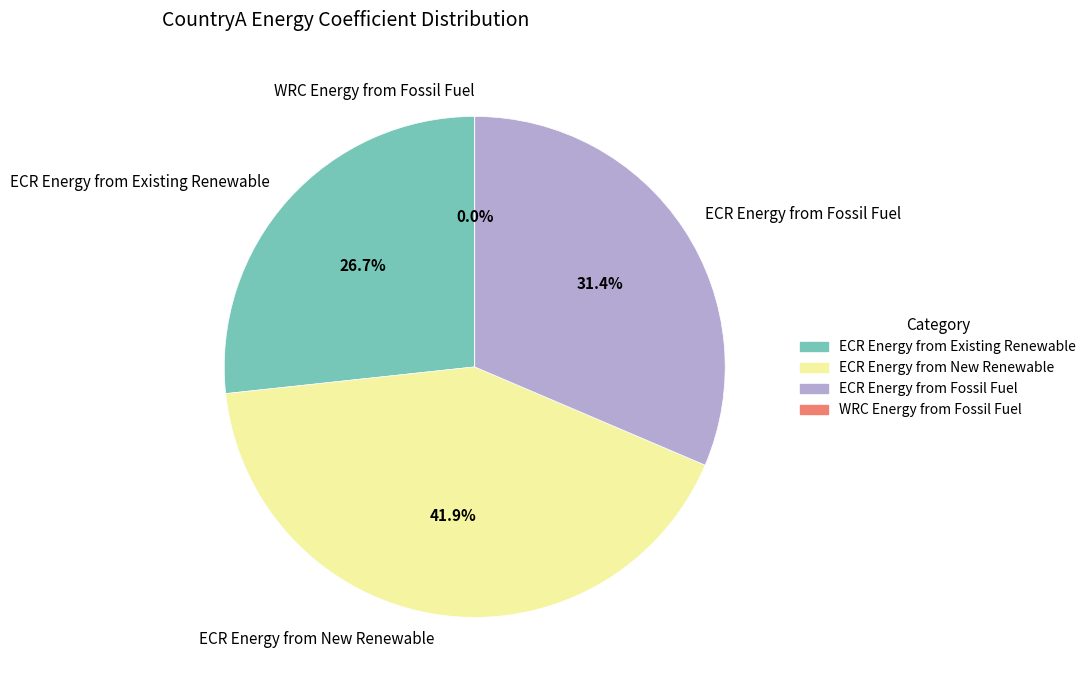

What percentage is the ECR Energy from Fossil Fuel slice, to the nearest percent?

31%